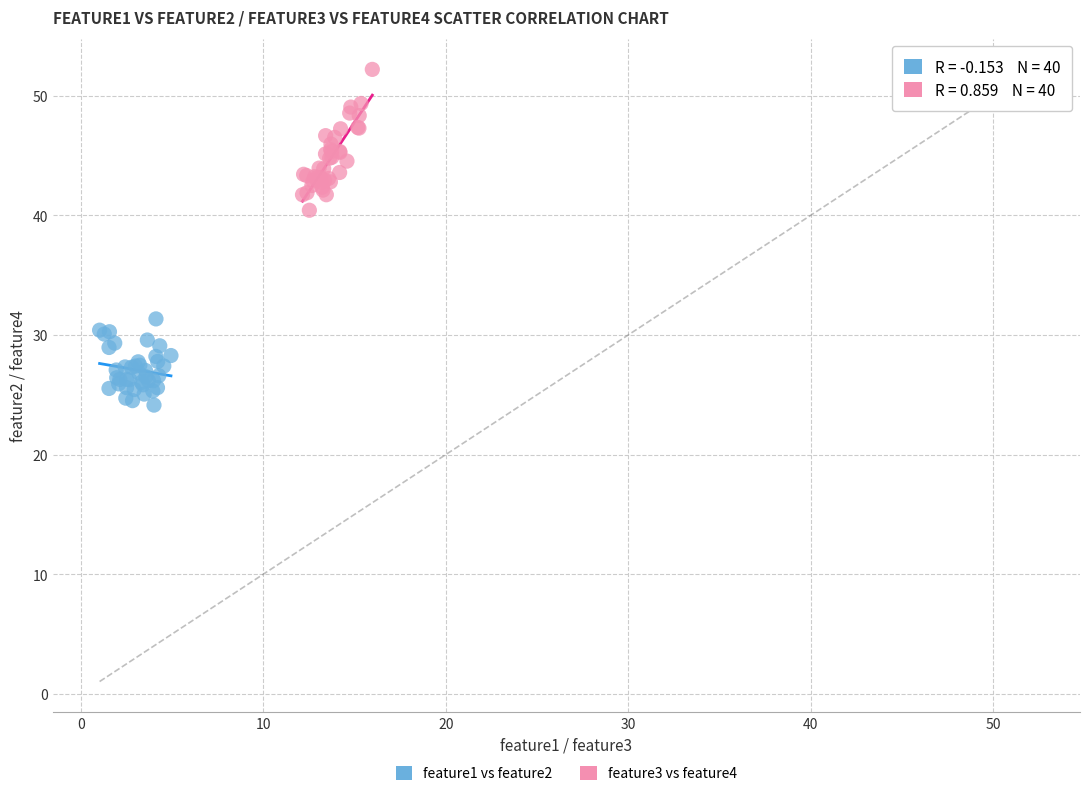

Which series has the largest Y range (max minus min)?

feature3 vs feature4